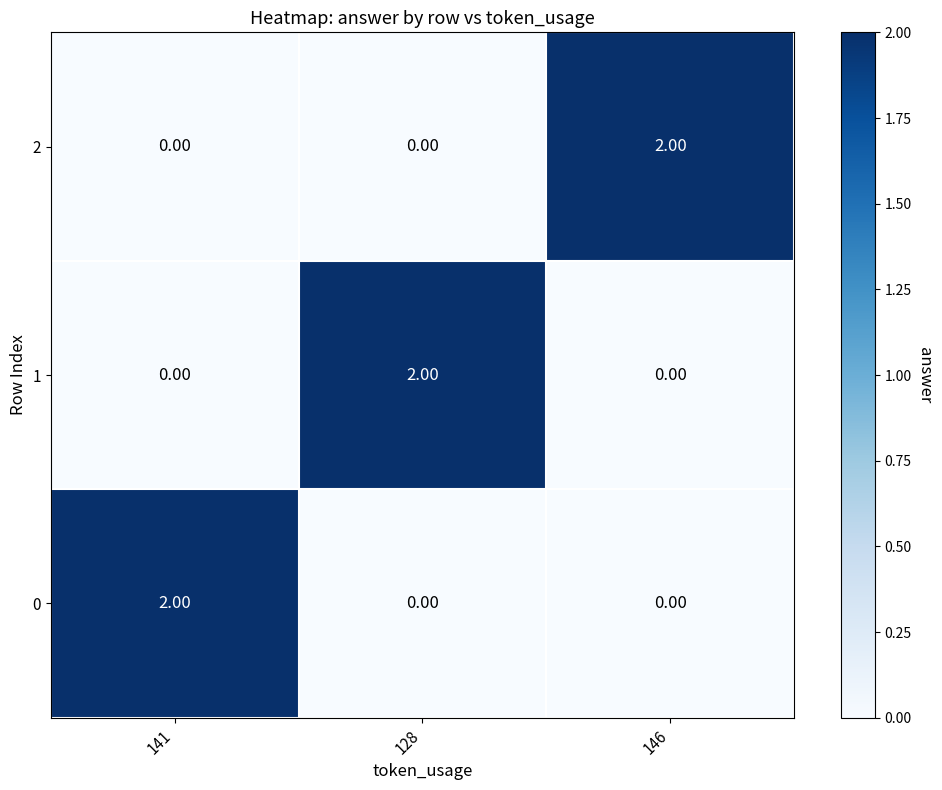

How many categories are shown in the chart?

3